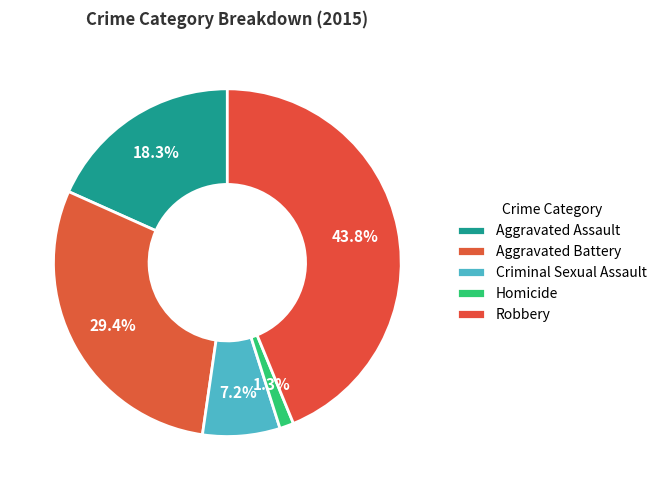

How many slices are in this pie chart?

5